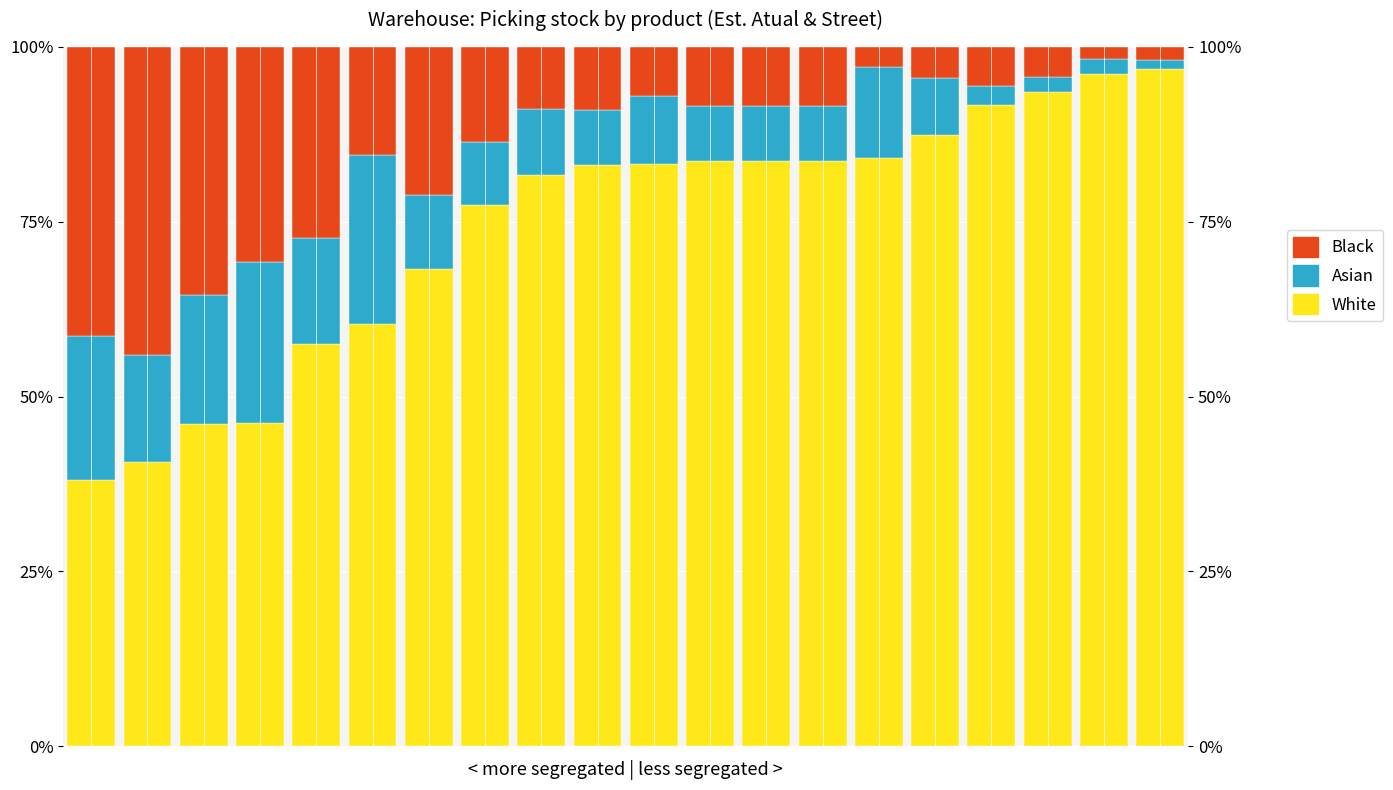

Count the number of categories in the chart.

20